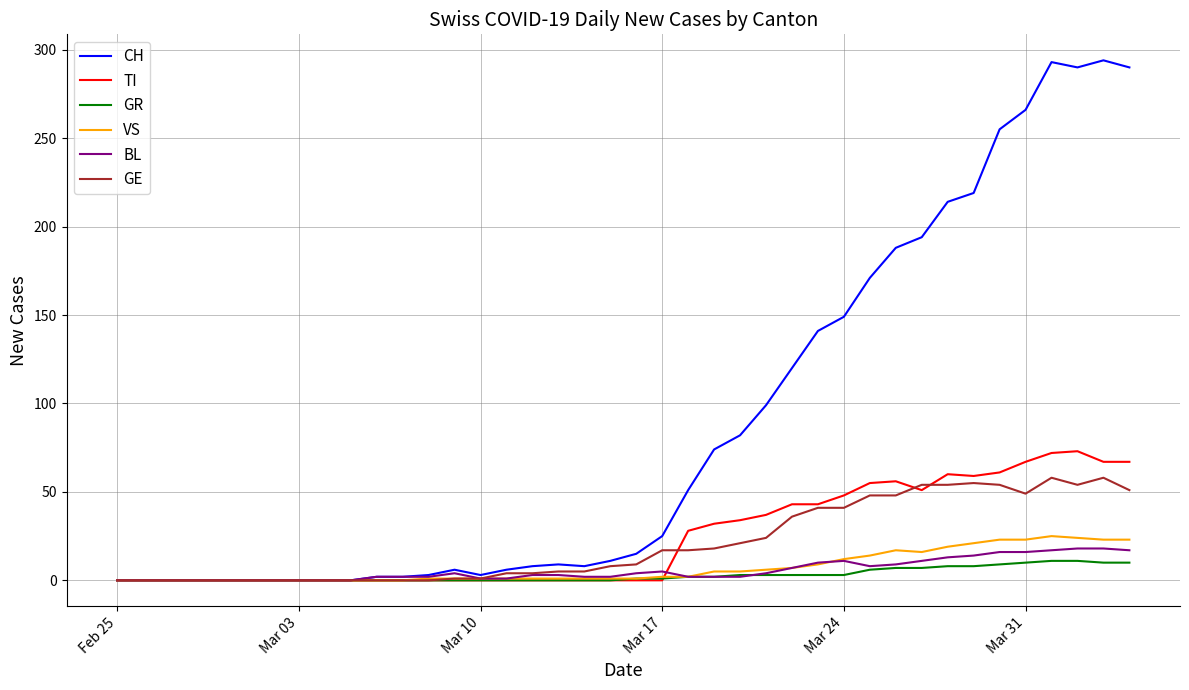

What is the greatest value displayed?

294